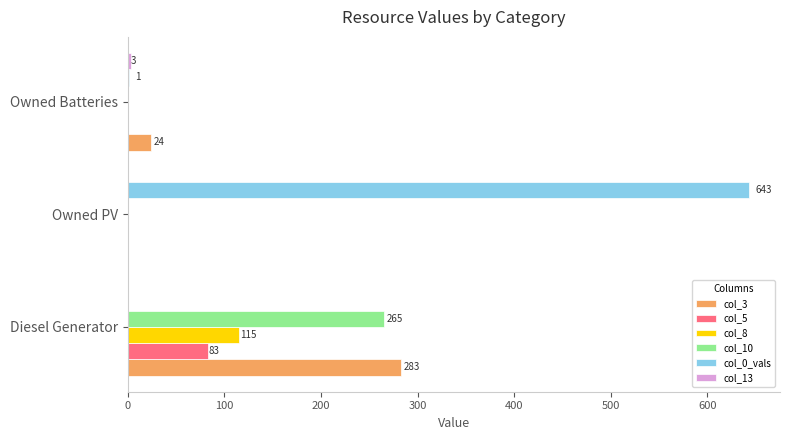

What is the greatest value displayed?

643